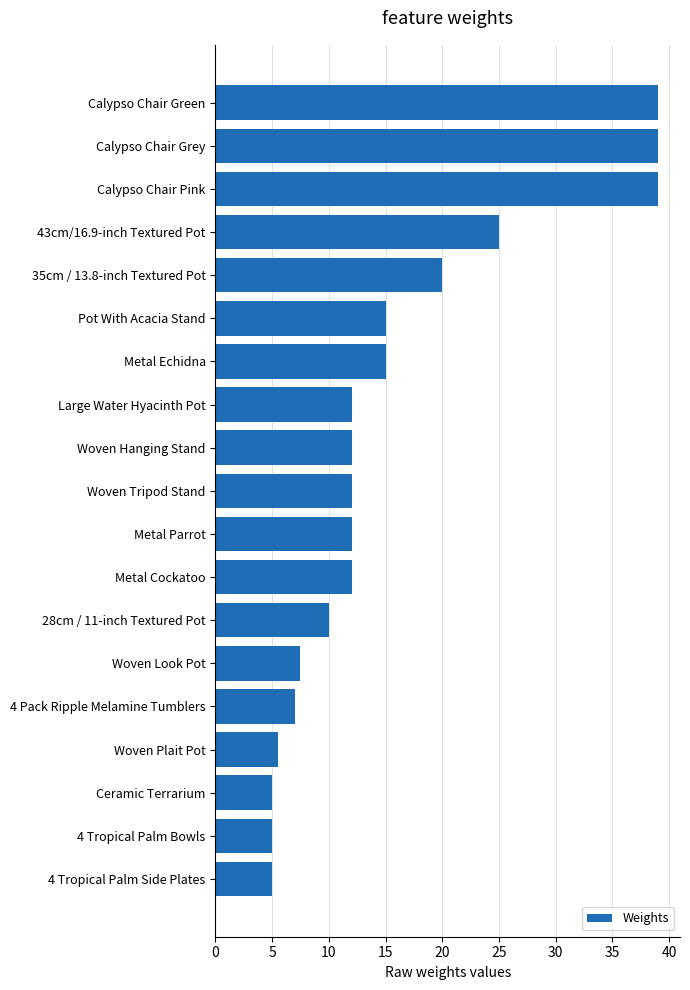

Is it true that the value at Woven Hanging Stand is 7.1?

False